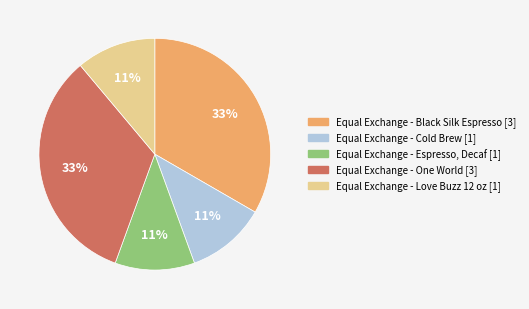

Does Equal Exchange - Cold Brew account for over 50% of the chart?

No